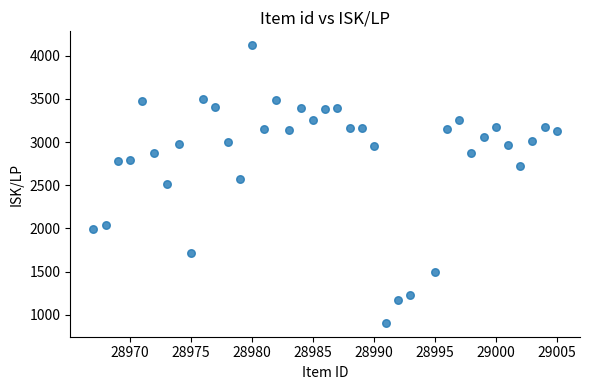

What is the range of X values (max minus min)?

38.0